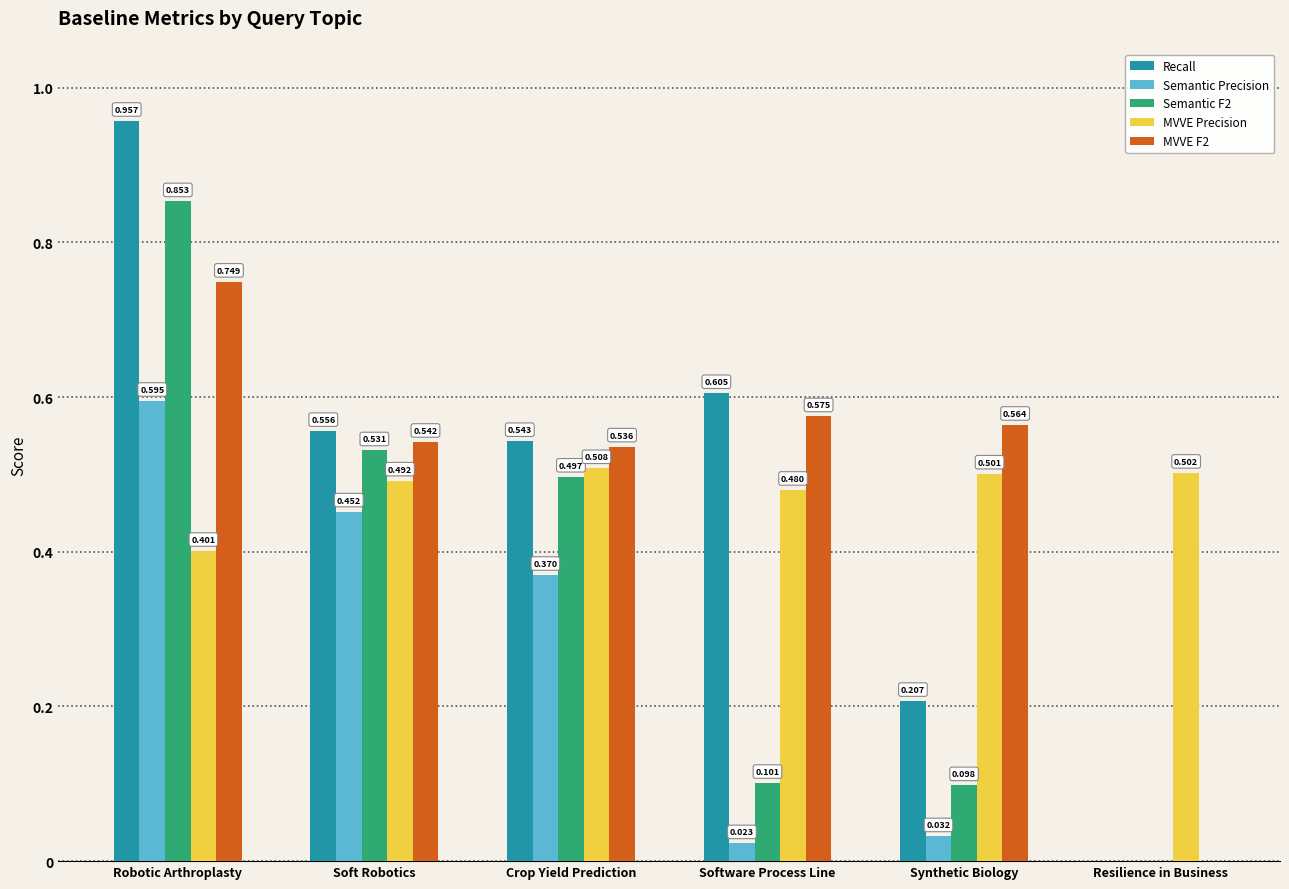

Is it true that MVVE Precision equals 0.5 at Synthetic Biology?

True